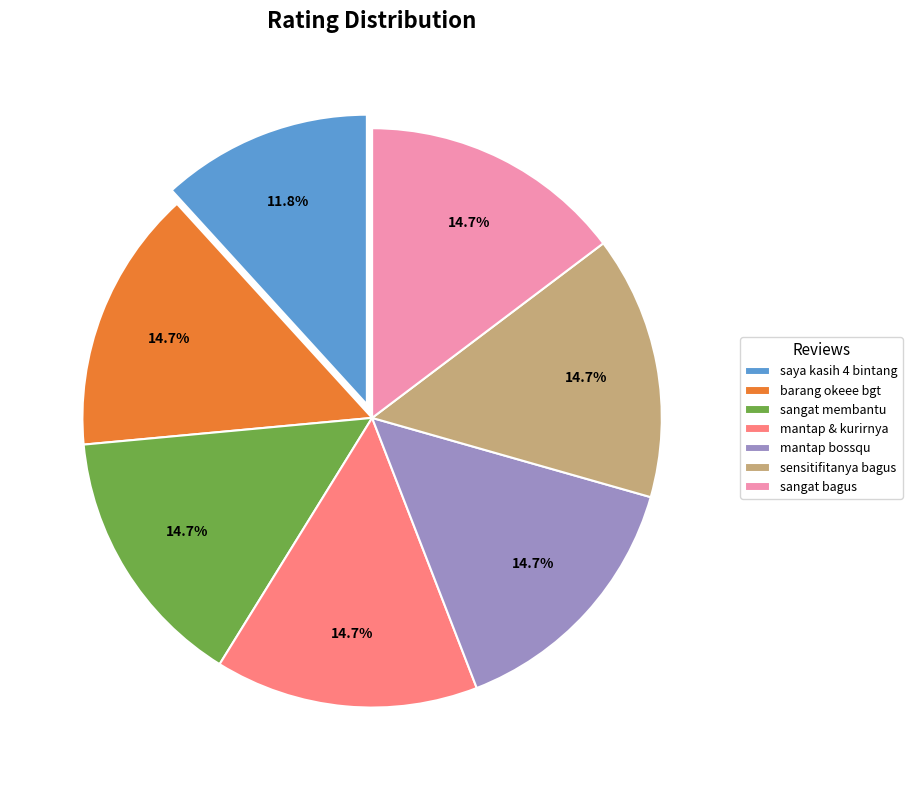

Is there any slice that represents more than half of the pie?

No